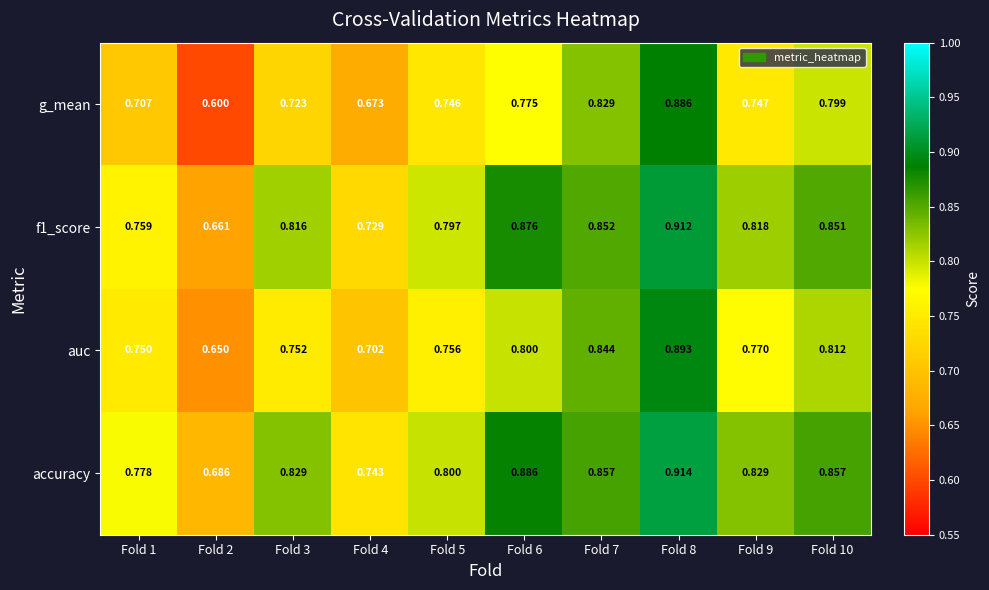

What is the smallest value displayed?

0.6